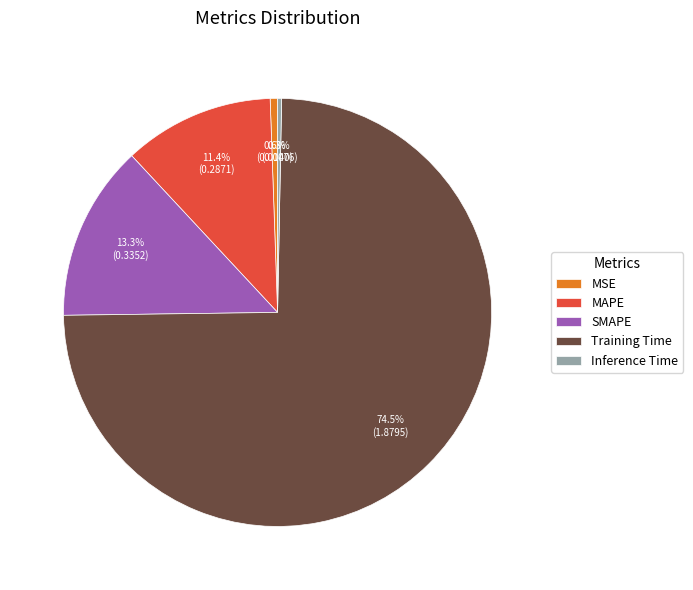

Which category has the biggest portion of the pie?

Training Time